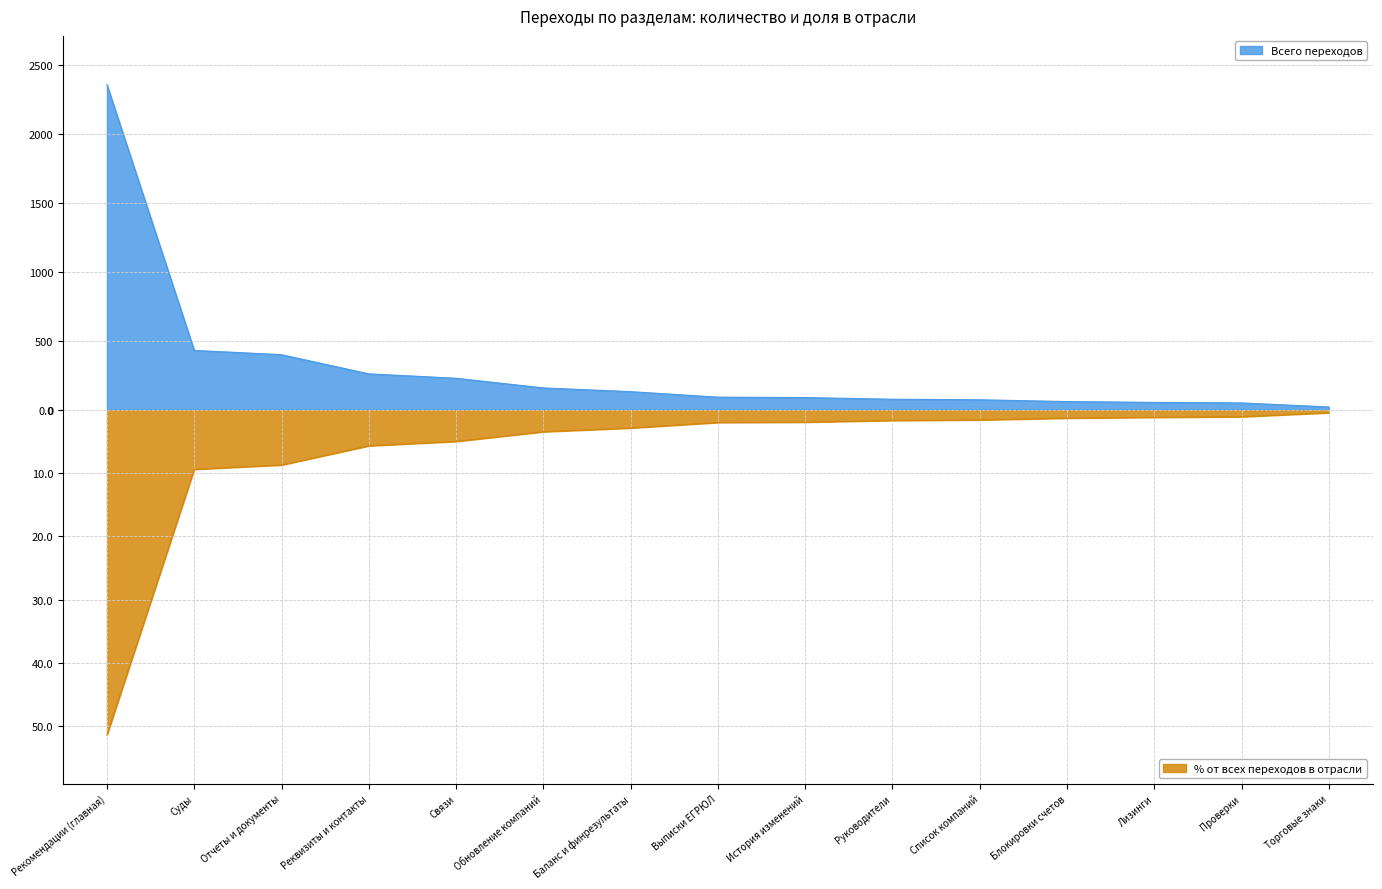

The % от всех переходов в отрасли series shows -0.5 at Торговые знаки. True or false?

True